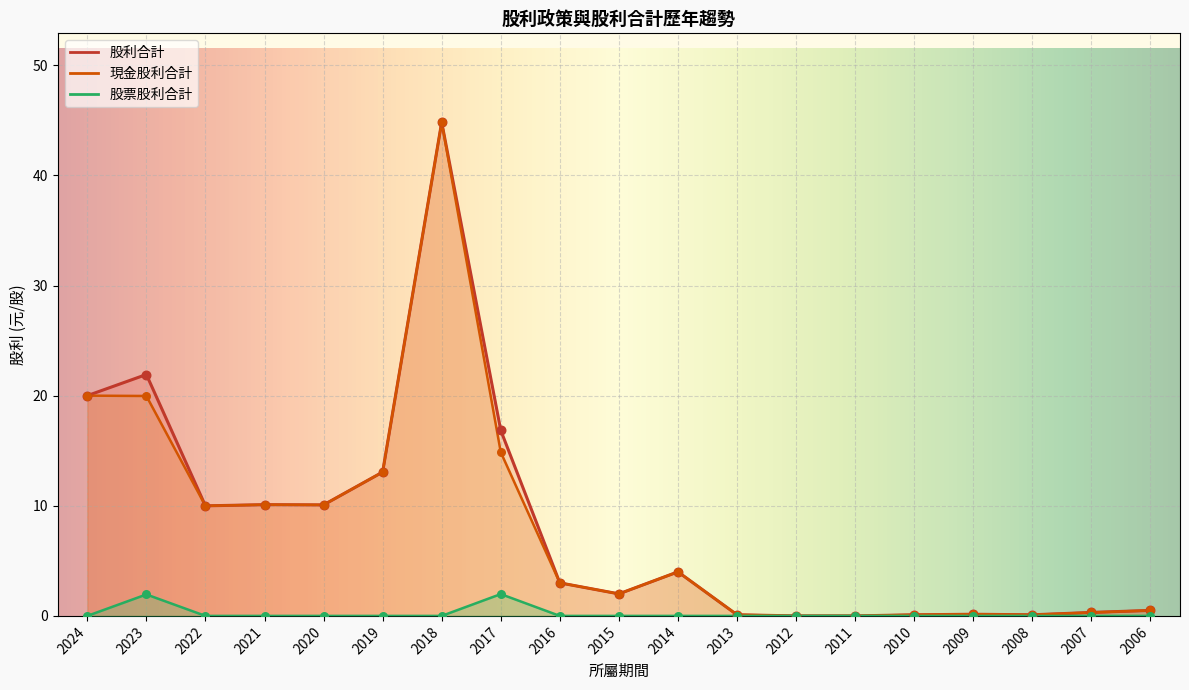

Which series reaches the minimum Y coordinate?

現金股利合計